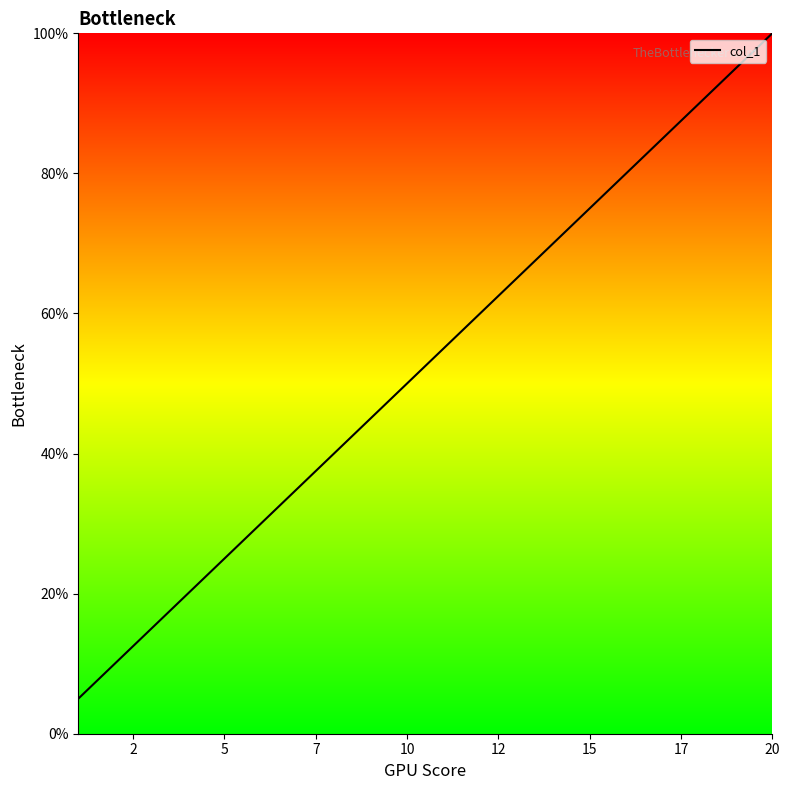

How many series are shown in this chart?

1